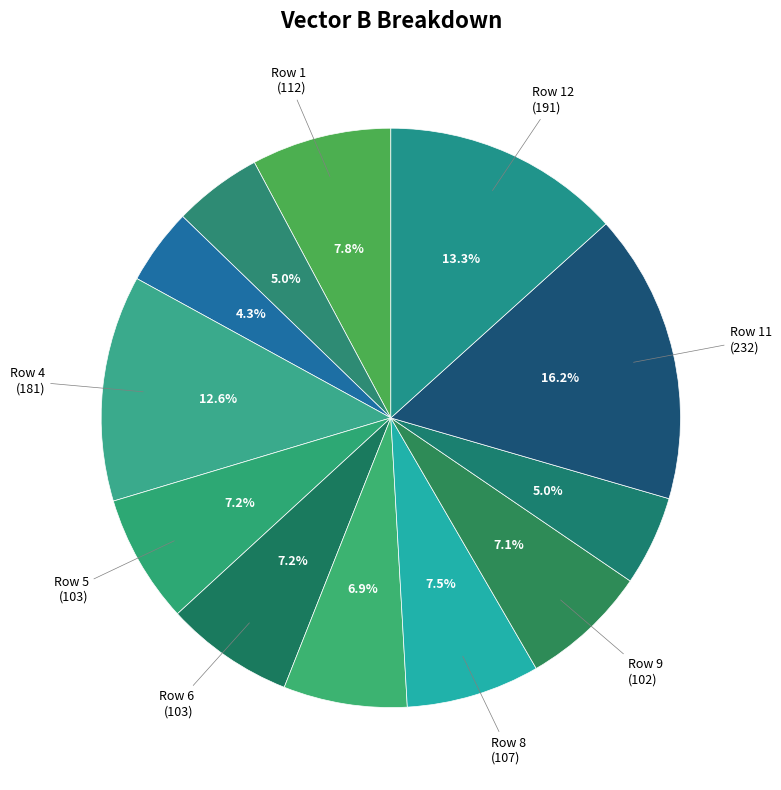

How many slices are in this pie chart?

12